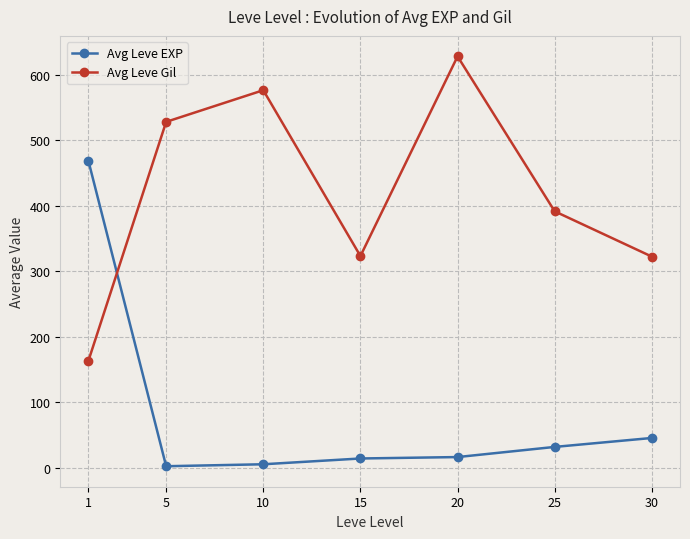

What are all the series names shown in the legend?

Avg Leve EXP, Avg Leve Gil